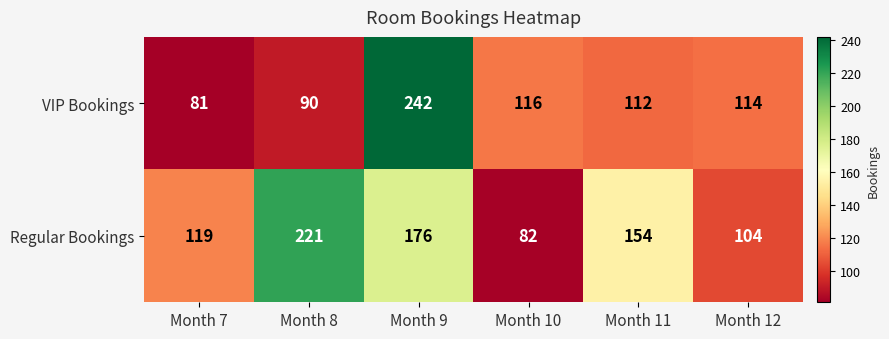

Reading right to left, transcribe all the data shown in this chart.

VIP Bookings: Month 12=114	Month 11=112	Month 10=116	Month 9=242	Month 8=90	Month 7=81
Regular Bookings: Month 12=104	Month 11=154	Month 10=82	Month 9=176	Month 8=221	Month 7=119